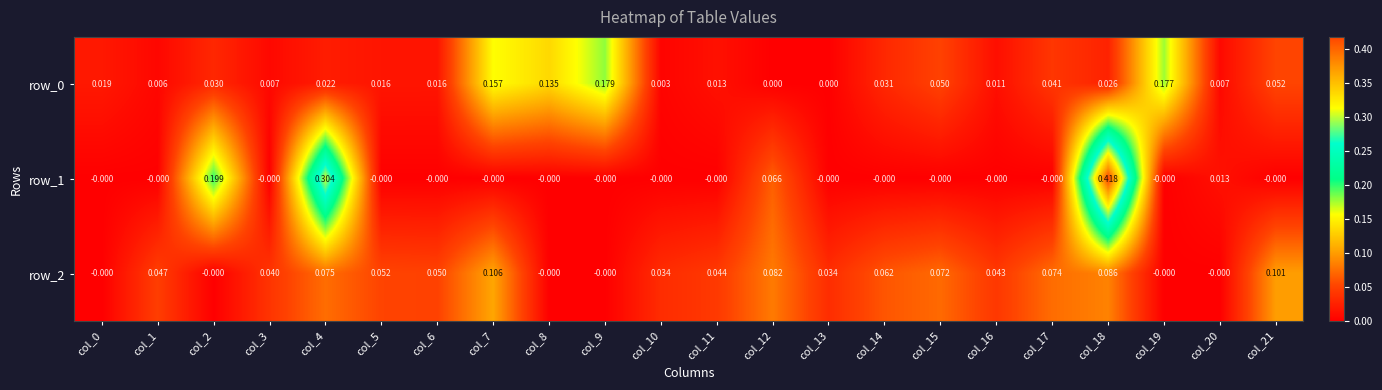

Is the value of row_0 at col_1 greater than the value of row_2 at col_11?

No